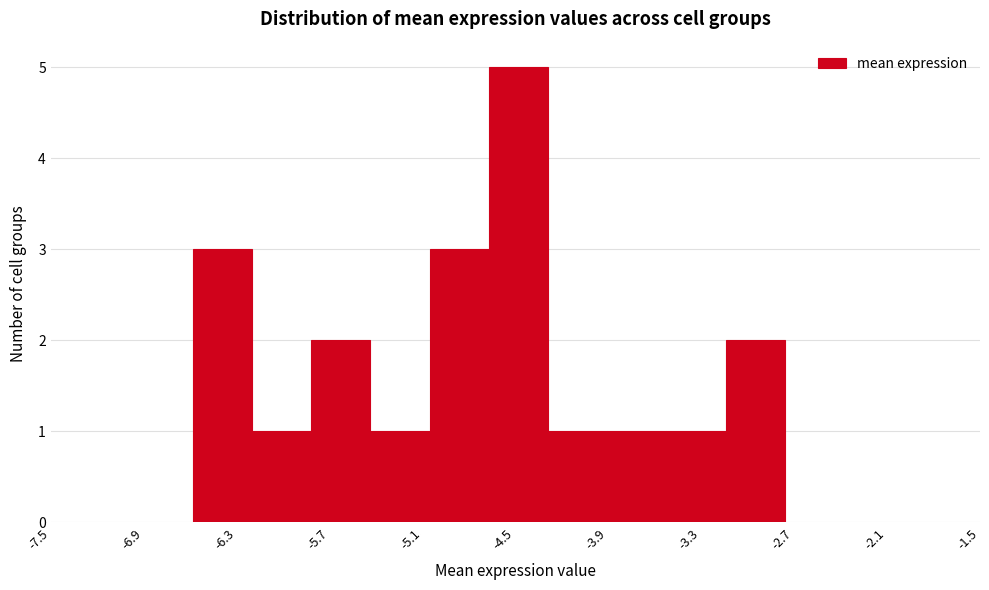

Read against the x-axis, roughly where is the centre of the tallest bar?

-4.5